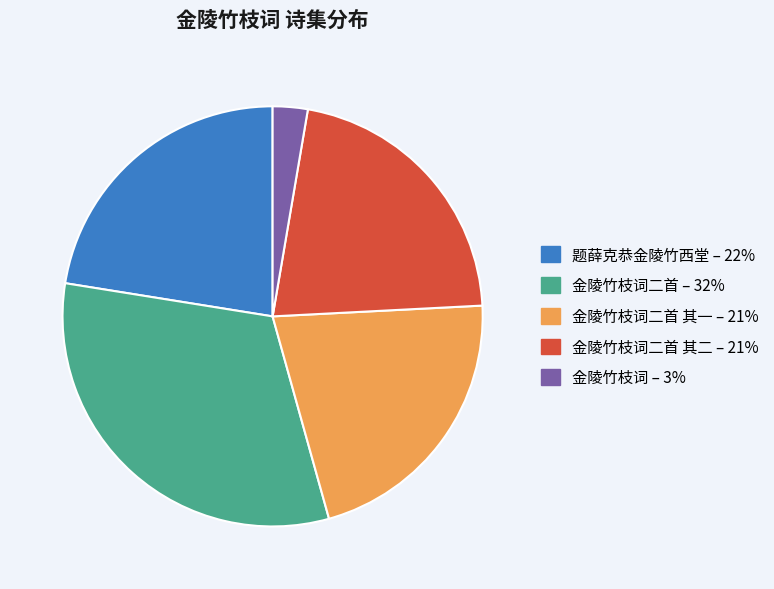

Is there a majority slice in this chart?

No